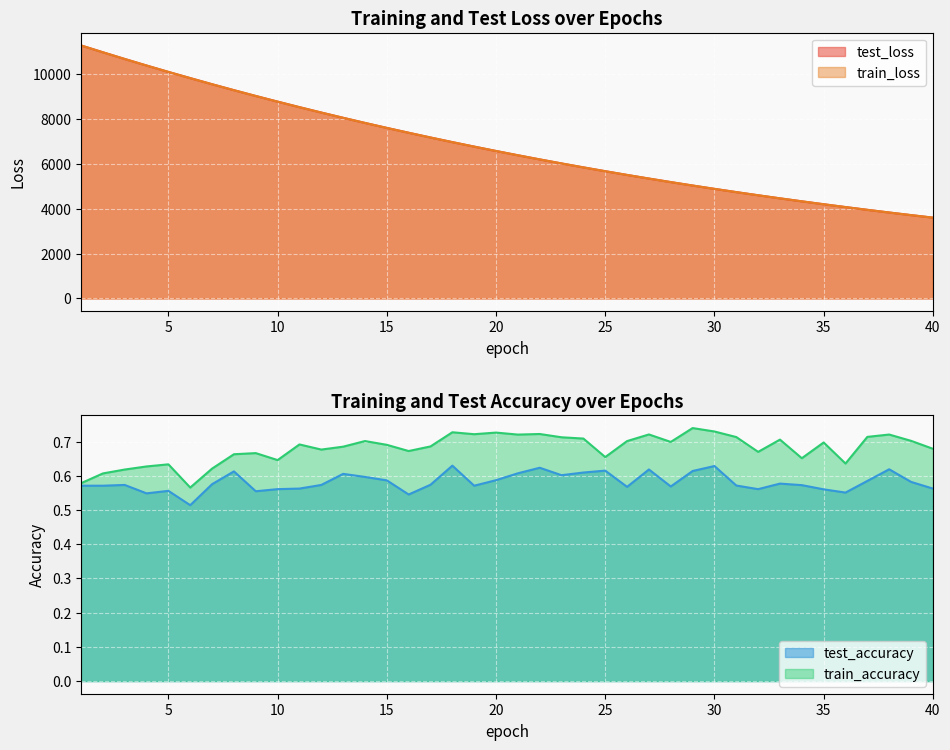

The value of test_accuracy at 6 is 0.5. True or false?

True